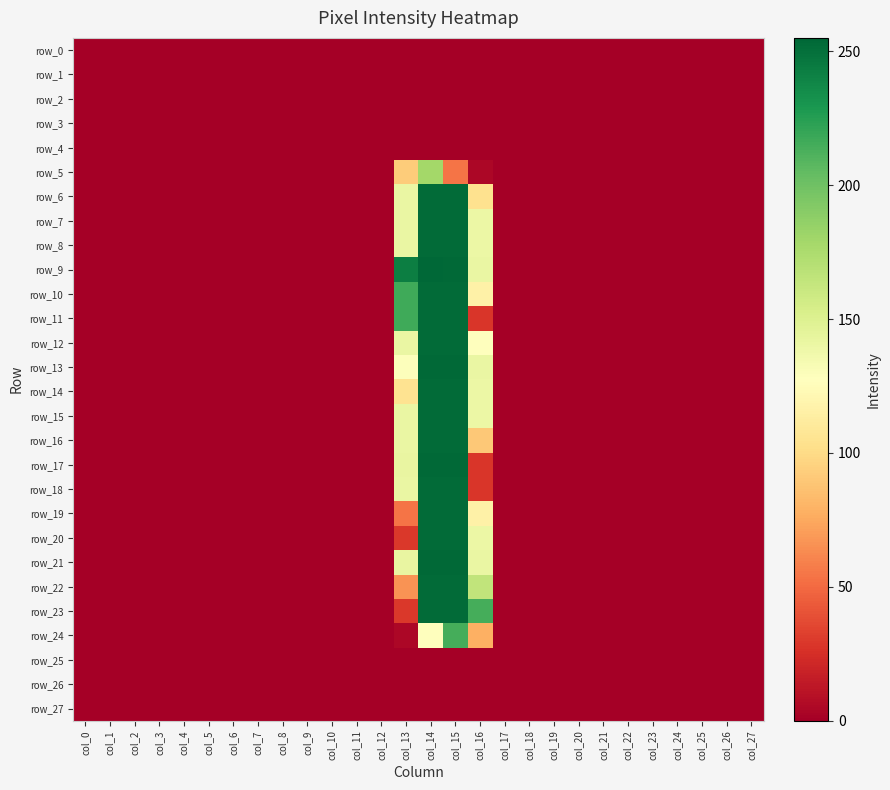

Reading left to right, what are all the values shown in this chart?

row_0: 0	0	0	0	0	0	0	0	0	0	0	0	0	0	0	0	0	0	0	0	0	0	0	0	0	0	0	0
row_1: 0	0	0	0	0	0	0	0	0	0	0	0	0	0	0	0	0	0	0	0	0	0	0	0	0	0	0	0
row_2: 0	0	0	0	0	0	0	0	0	0	0	0	0	0	0	0	0	0	0	0	0	0	0	0	0	0	0	0
row_3: 0	0	0	0	0	0	0	0	0	0	0	0	0	0	0	0	0	0	0	0	0	0	0	0	0	0	0	0
row_4: 0	0	0	0	0	0	0	0	0	0	0	0	0	0	0	0	0	0	0	0	0	0	0	0	0	0	0	0
row_5: 0	0	0	0	0	0	0	0	0	0	0	0	0	92	179	54	4	0	0	0	0	0	0	0	0	0	0	0
row_6: 0	0	0	0	0	0	0	0	0	0	0	0	0	141	253	253	104	0	0	0	0	0	0	0	0	0	0	0
row_7: 0	0	0	0	0	0	0	0	0	0	0	0	0	141	253	253	140	0	0	0	0	0	0	0	0	0	0	0
row_8: 0	0	0	0	0	0	0	0	0	0	0	0	0	141	253	253	140	0	0	0	0	0	0	0	0	0	0	0
row_9: 0	0	0	0	0	0	0	0	0	0	0	0	0	243	255	254	141	0	0	0	0	0	0	0	0	0	0	0
row_10: 0	0	0	0	0	0	0	0	0	0	0	0	0	217	253	253	116	0	0	0	0	0	0	0	0	0	0	0
row_11: 0	0	0	0	0	0	0	0	0	0	0	0	0	217	253	253	28	0	0	0	0	0	0	0	0	0	0	0
row_12: 0	0	0	0	0	0	0	0	0	0	0	0	0	141	253	253	128	0	0	0	0	0	0	0	0	0	0	0
row_13: 0	0	0	0	0	0	0	0	0	0	0	0	0	129	254	254	141	0	0	0	0	0	0	0	0	0	0	0
row_14: 0	0	0	0	0	0	0	0	0	0	0	0	0	105	253	253	140	0	0	0	0	0	0	0	0	0	0	0
row_15: 0	0	0	0	0	0	0	0	0	0	0	0	0	141	253	253	140	0	0	0	0	0	0	0	0	0	0	0
row_16: 0	0	0	0	0	0	0	0	0	0	0	0	0	141	253	253	90	0	0	0	0	0	0	0	0	0	0	0
row_17: 0	0	0	0	0	0	0	0	0	0	0	0	0	142	254	254	28	0	0	0	0	0	0	0	0	0	0	0
row_18: 0	0	0	0	0	0	0	0	0	0	0	0	0	141	253	253	28	0	0	0	0	0	0	0	0	0	0	0
row_19: 0	0	0	0	0	0	0	0	0	0	0	0	0	54	253	253	116	0	0	0	0	0	0	0	0	0	0	0
row_20: 0	0	0	0	0	0	0	0	0	0	0	0	0	29	253	253	140	0	0	0	0	0	0	0	0	0	0	0
row_21: 0	0	0	0	0	0	0	0	0	0	0	0	0	142	254	254	141	0	0	0	0	0	0	0	0	0	0	0
row_22: 0	0	0	0	0	0	0	0	0	0	0	0	0	66	253	253	165	0	0	0	0	0	0	0	0	0	0	0
row_23: 0	0	0	0	0	0	0	0	0	0	0	0	0	29	253	253	215	0	0	0	0	0	0	0	0	0	0	0
row_24: 0	0	0	0	0	0	0	0	0	0	0	0	0	4	128	215	78	0	0	0	0	0	0	0	0	0	0	0
row_25: 0	0	0	0	0	0	0	0	0	0	0	0	0	0	0	0	0	0	0	0	0	0	0	0	0	0	0	0
row_26: 0	0	0	0	0	0	0	0	0	0	0	0	0	0	0	0	0	0	0	0	0	0	0	0	0	0	0	0
row_27: 0	0	0	0	0	0	0	0	0	0	0	0	0	0	0	0	0	0	0	0	0	0	0	0	0	0	0	0